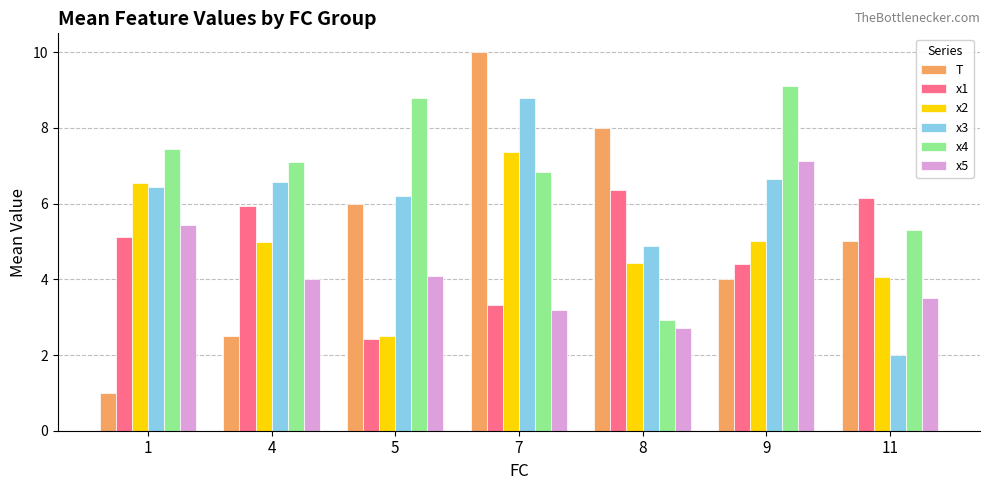

List the series in order of their peak value, highest first.

T, x4, x3, x2, x5, x1